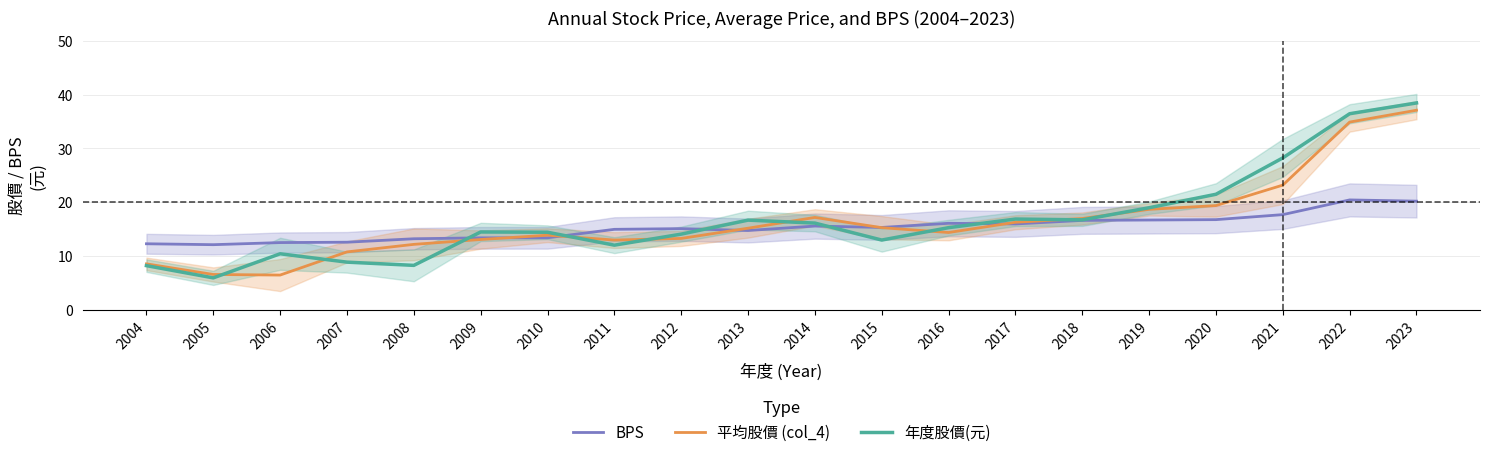

What is the value of the 平均股價 (col_4) point at the 7th from the left?

13.9